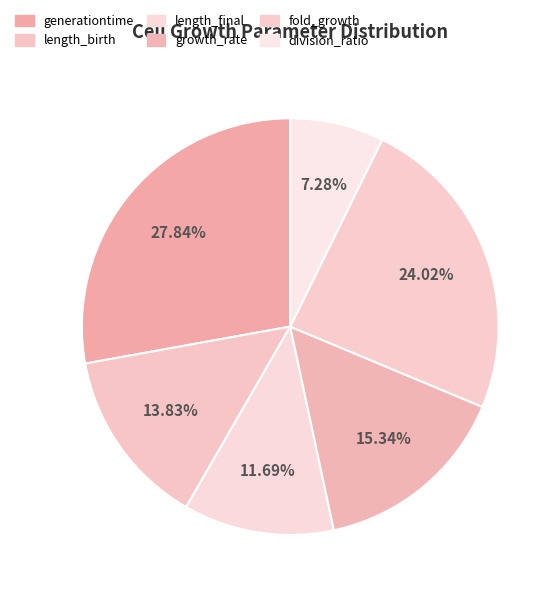

The growth_rate slice represents 25% of the pie. True or false?

False